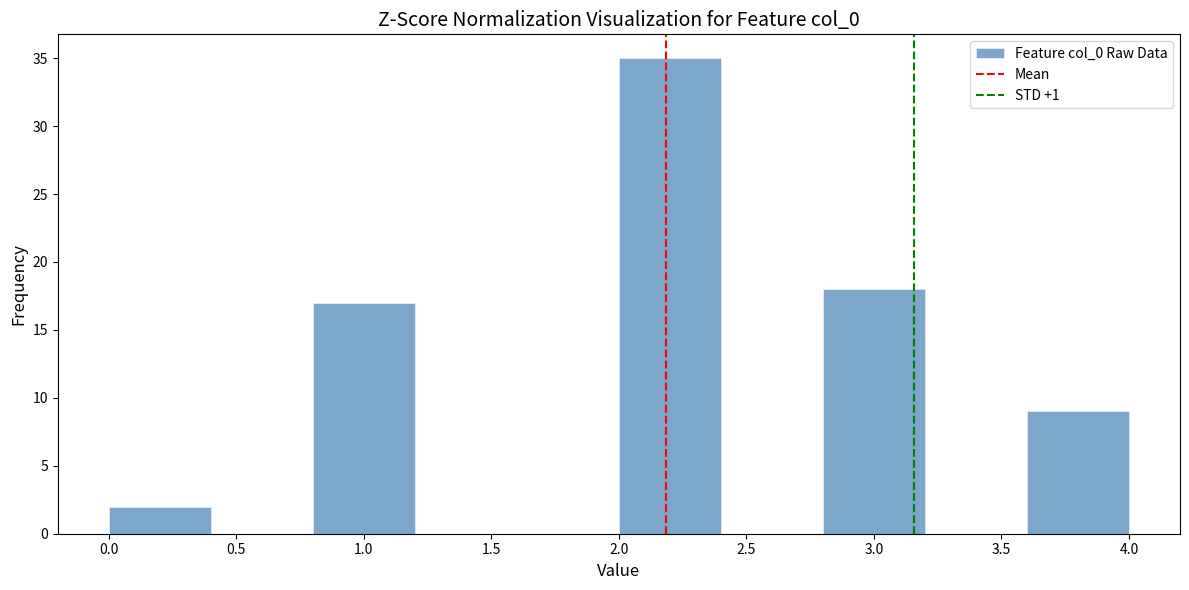

Reading left to right, transcribe this chart: for each bar, give the range it covers on the x-axis and its height. The values are not printed on the chart, so give them approximately, as read against the axis.

0.0 to 0.4: 2
0.4 to 0.8: 0
0.8 to 1.2: 17
1.2 to 1.6: 0
1.6 to 2.0: 0
2.0 to 2.4: 35
2.4 to 2.8: 0
2.8 to 3.2: 18
3.2 to 3.6: 0
3.6 to 4.0: 9